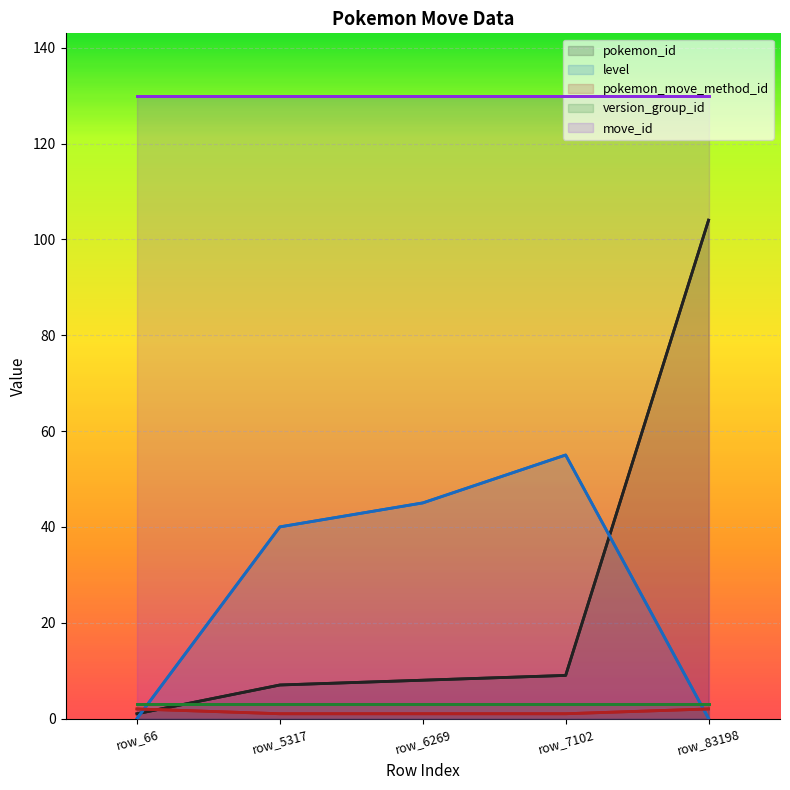

What is the value of the pokemon_id point at the 3rd from the left?

8